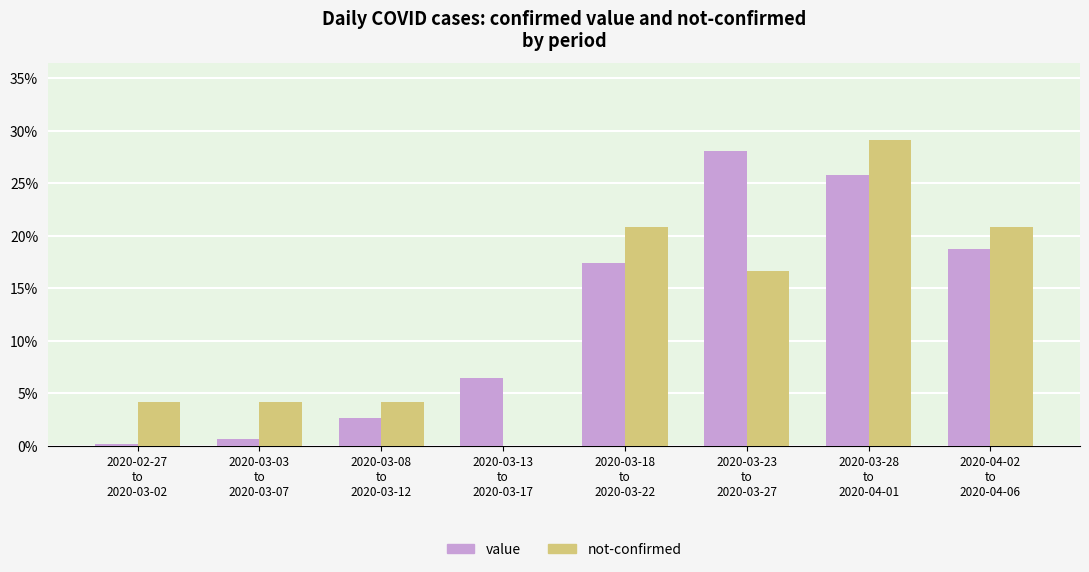

What is the sum of the value values at 2020-03-03
to
2020-03-07 and 2020-03-23
to
2020-03-27?

28.7